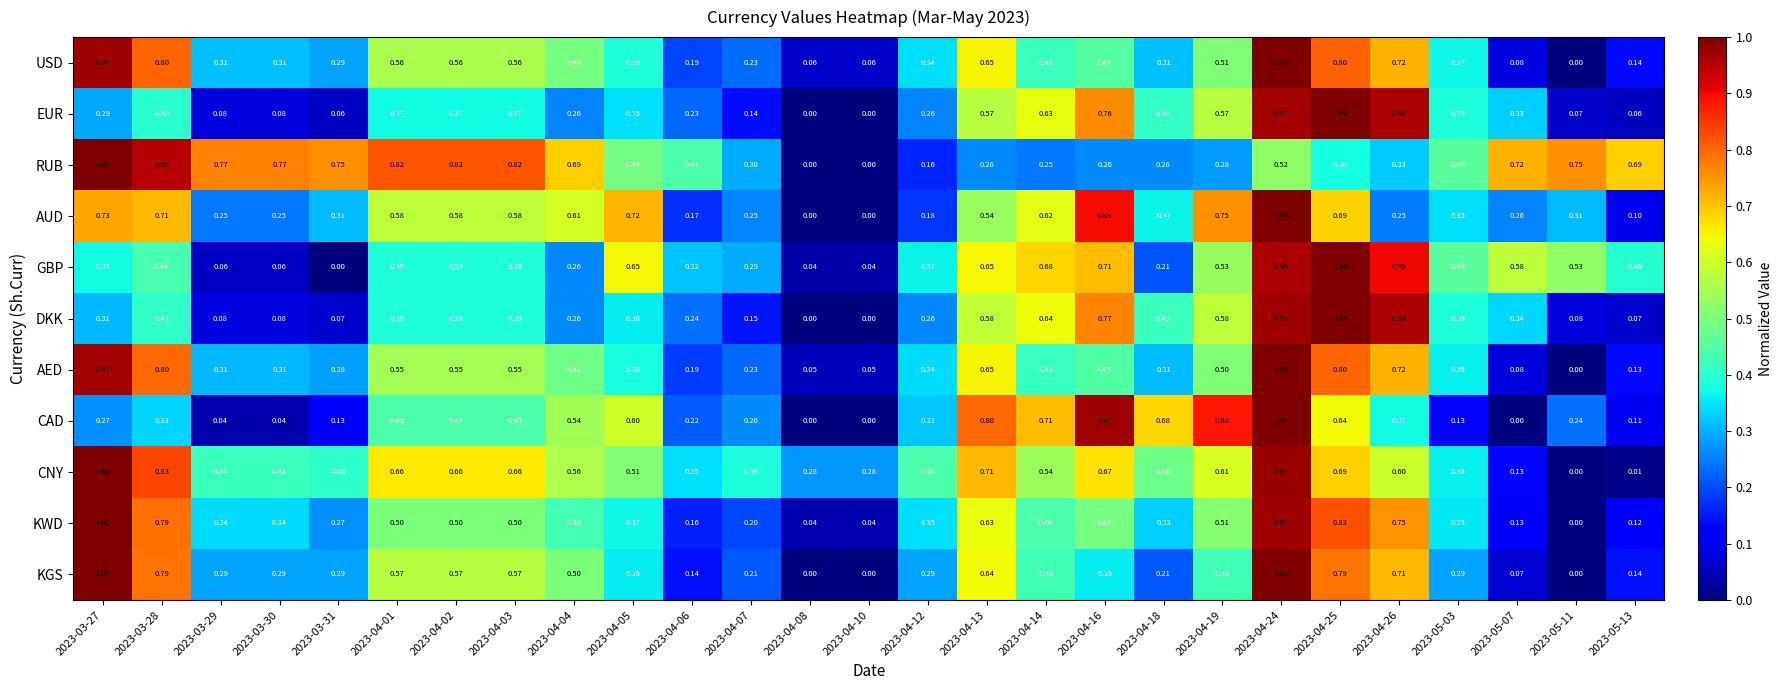

Which series changed the most between 2023-04-07 and 2023-04-13?

CAD